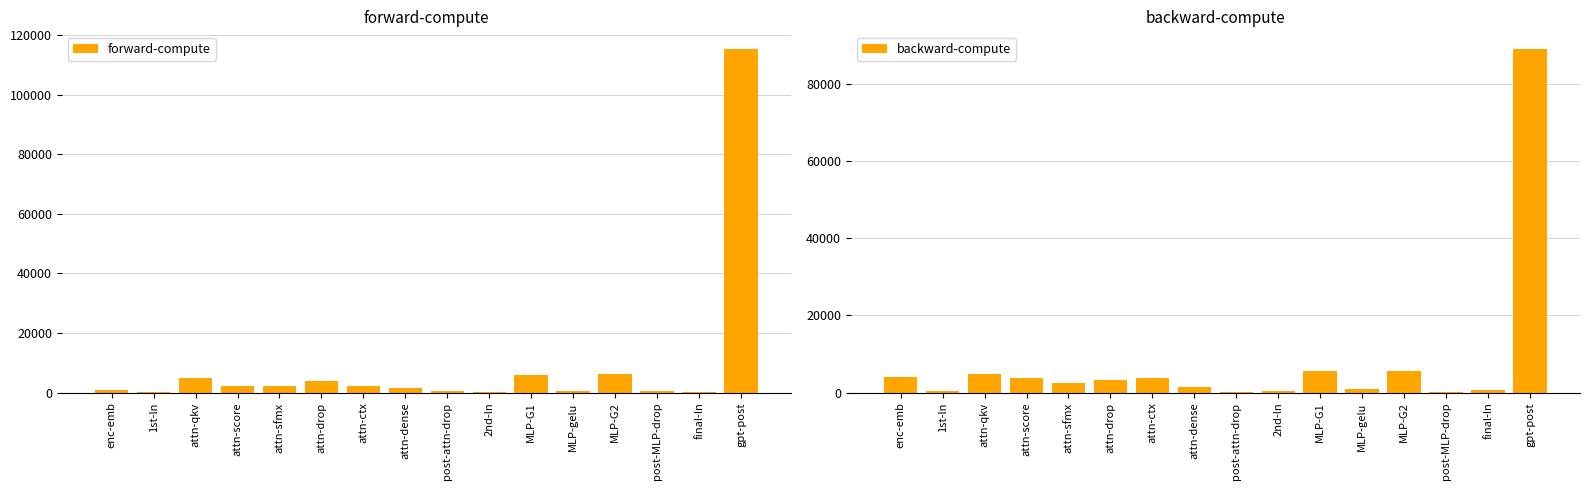

What are all the series names shown in the legend?

forward-compute, backward-compute